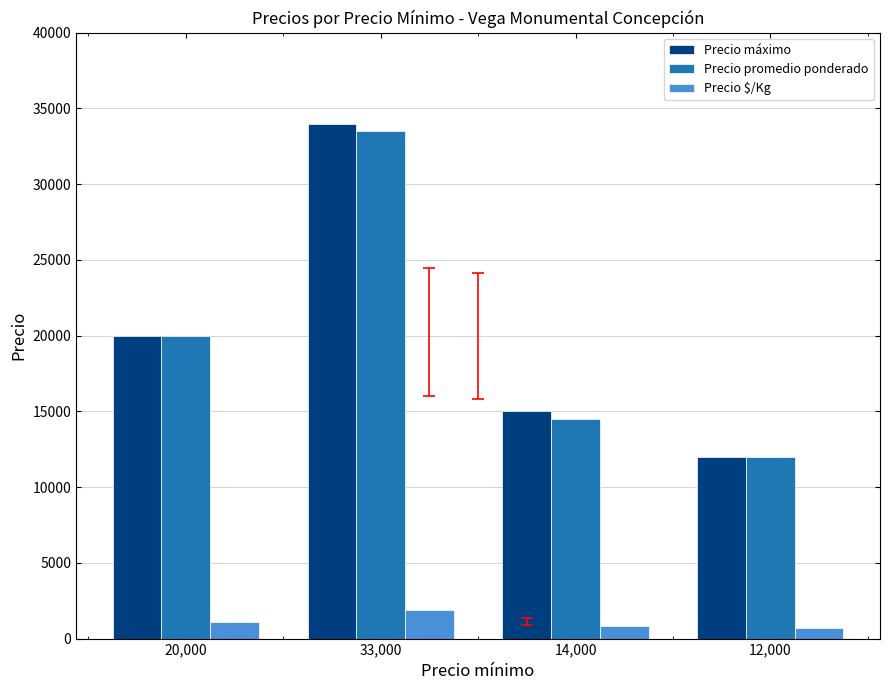

Between 20,000 and 14,000, which series saw the biggest shift?

Precio promedio ponderado